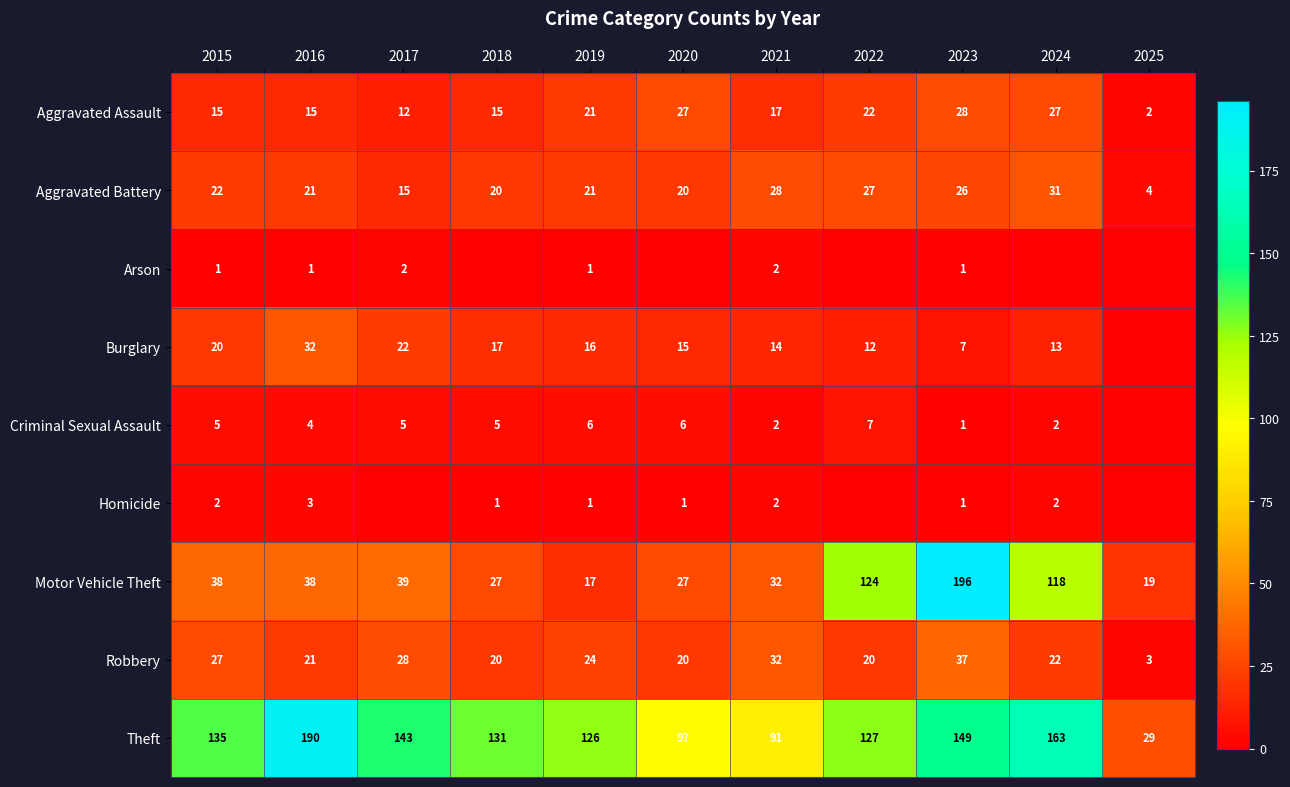

Which category has the lowest value in the Arson series?

2018